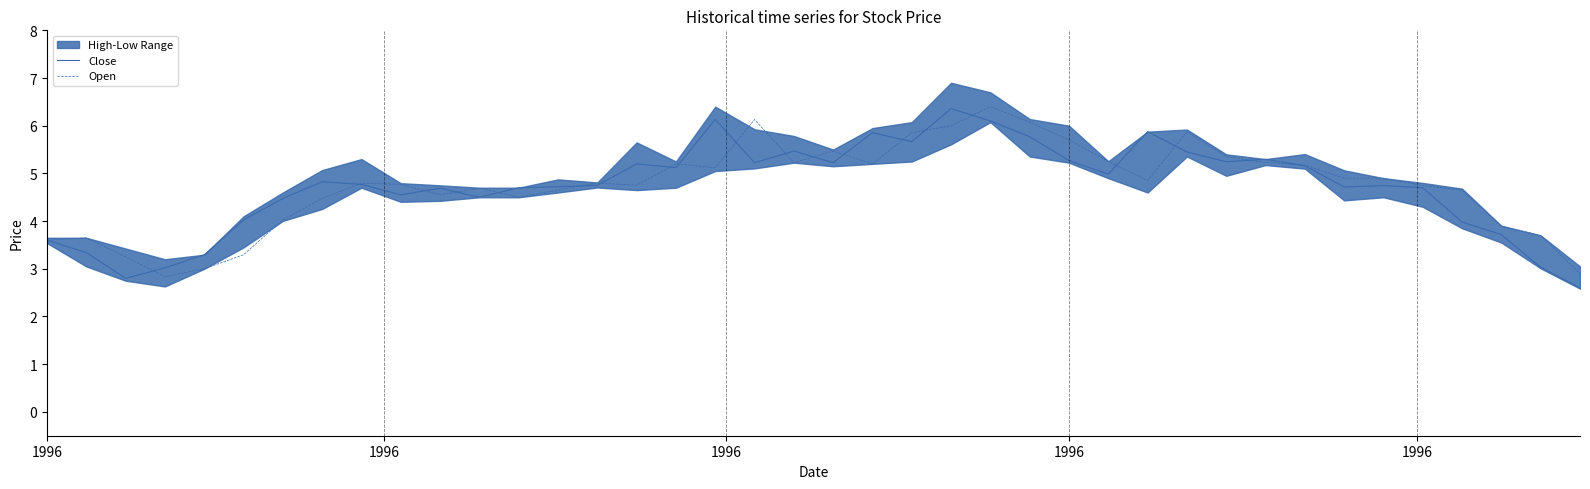

Between which two adjacent categories do Open and Close first intersect?

1996 and 1996